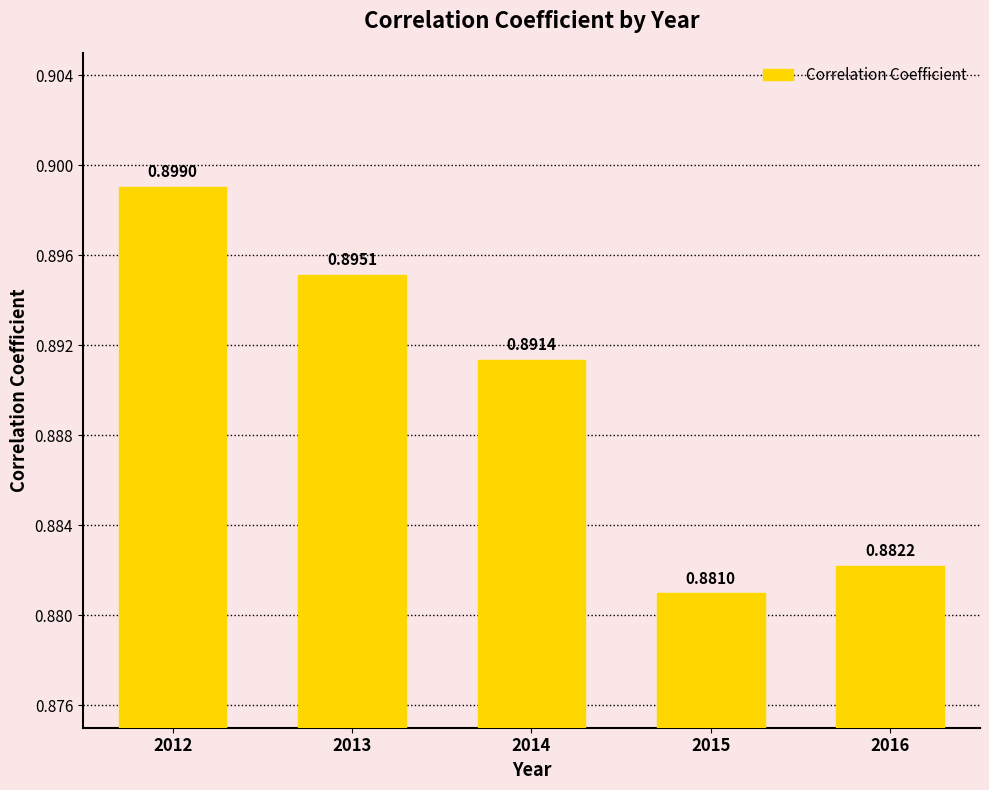

At which label is the value closest to 0?

2015